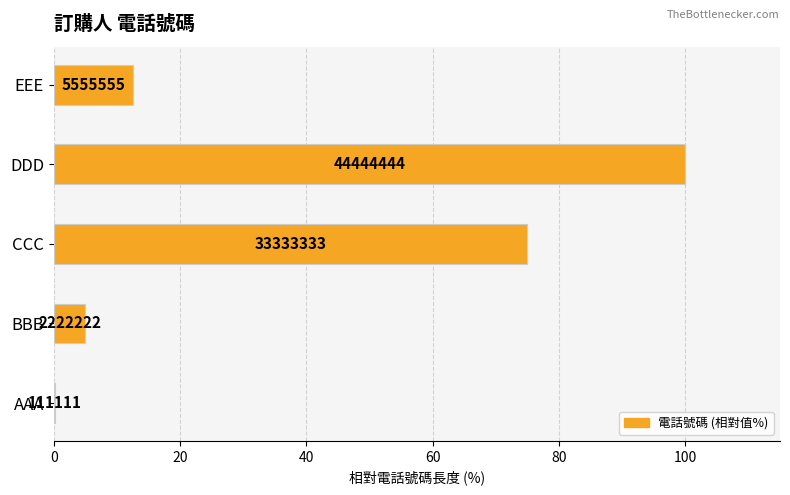

Are the bars horizontal?

Yes